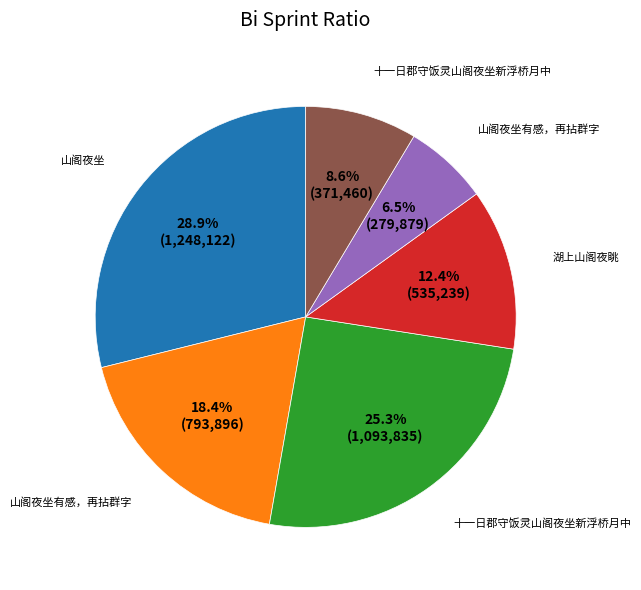

How many slices are in this pie chart?

6